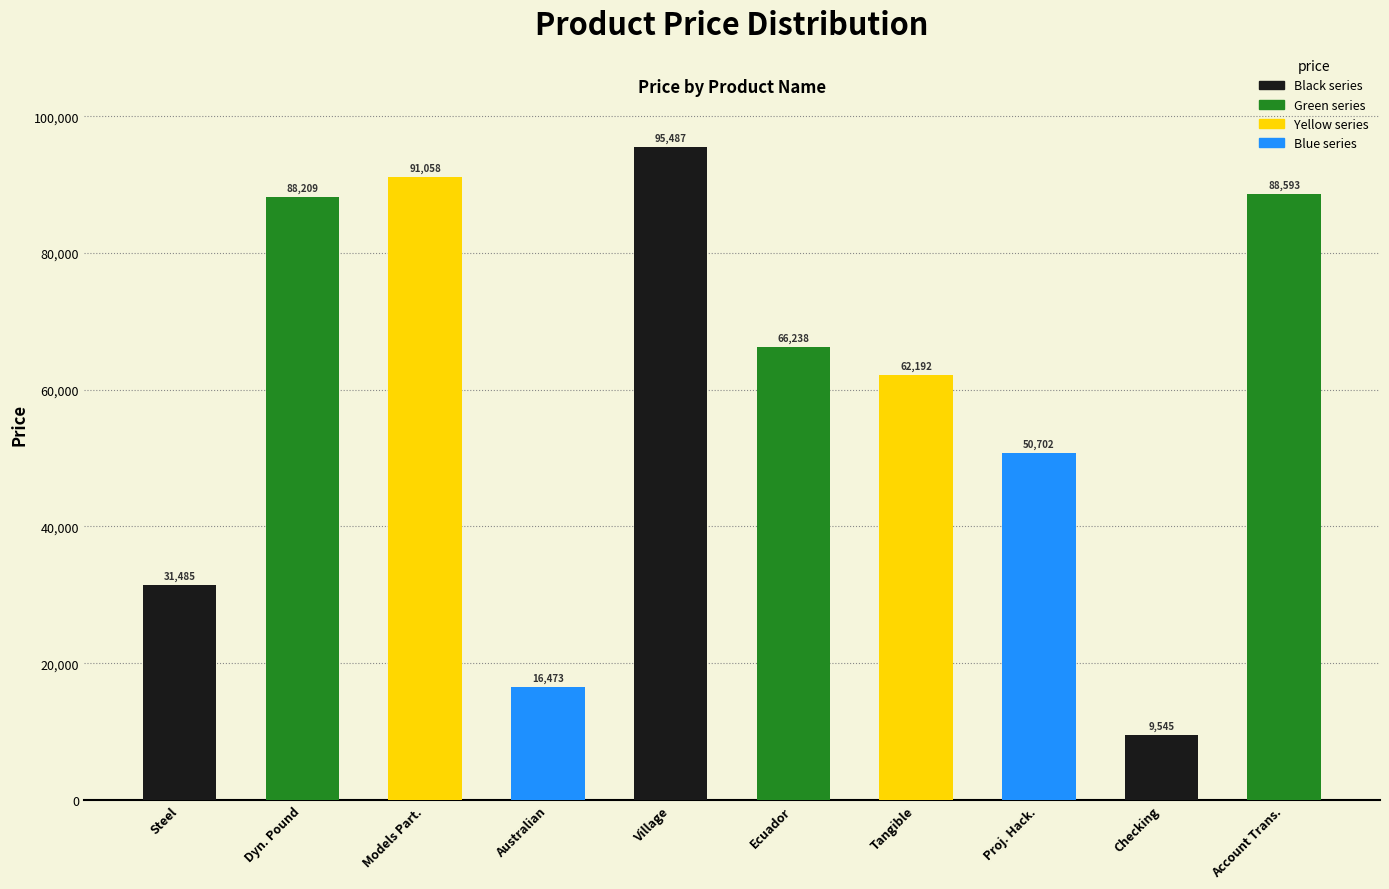

What is the sum of all values?

599982